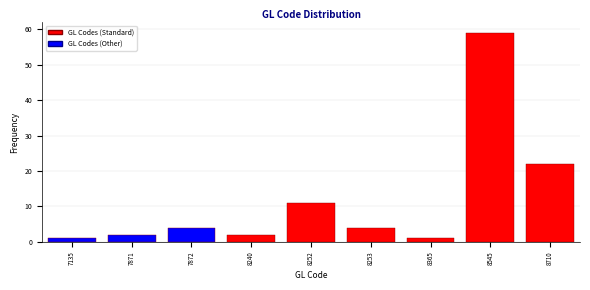

Reading left to right, transcribe all the data shown in this chart.

7135=1	7871=2	7872=4	8240=2	8252=11	8253=4	8365=1	8545=59	8710=22